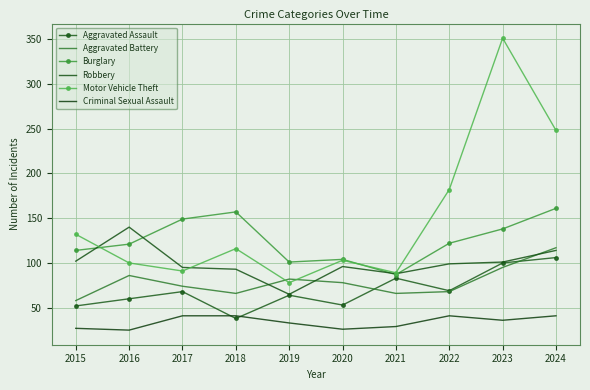

Reading left to right, extract all data points from this chart.

Aggravated Assault: 2015=52	2016=60	2017=68	2018=38	2019=64	2020=53	2021=83	2022=69	2023=100	2024=106
Aggravated Battery: 2015=58	2016=86	2017=74	2018=66	2019=82	2020=78	2021=66	2022=68	2023=95	2024=117
Burglary: 2015=114	2016=121	2017=149	2018=157	2019=101	2020=104	2021=87	2022=122	2023=138	2024=161
Robbery: 2015=102	2016=140	2017=95	2018=93	2019=65	2020=96	2021=88	2022=99	2023=101	2024=114
Motor Vehicle Theft: 2015=132	2016=100	2017=91	2018=116	2019=78	2020=103	2021=89	2022=182	2023=351	2024=248
Criminal Sexual Assault: 2015=27	2016=25	2017=41	2018=41	2019=33	2020=26	2021=29	2022=41	2023=36	2024=41